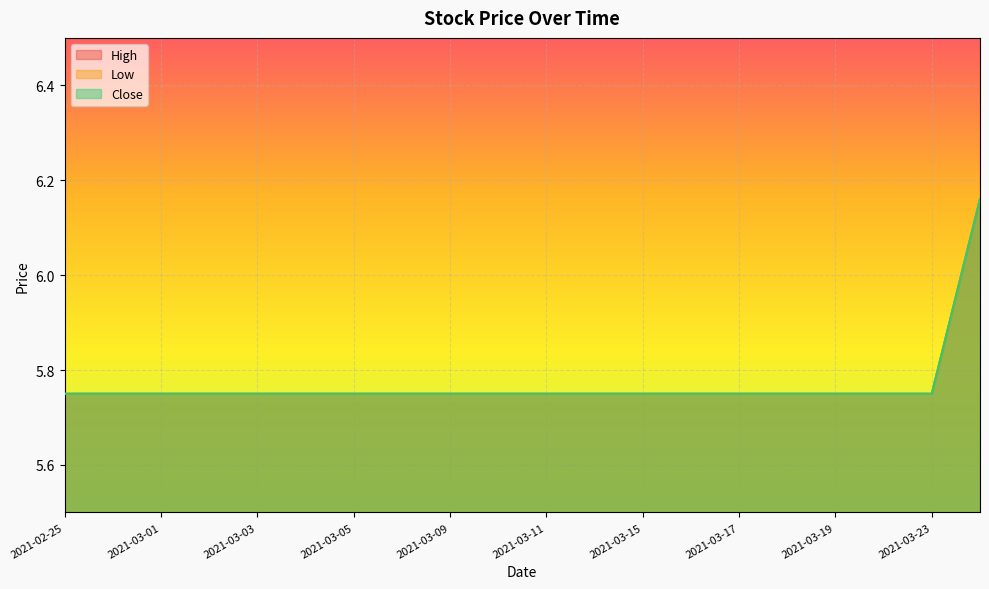

Which series has the largest total across all categories?

High